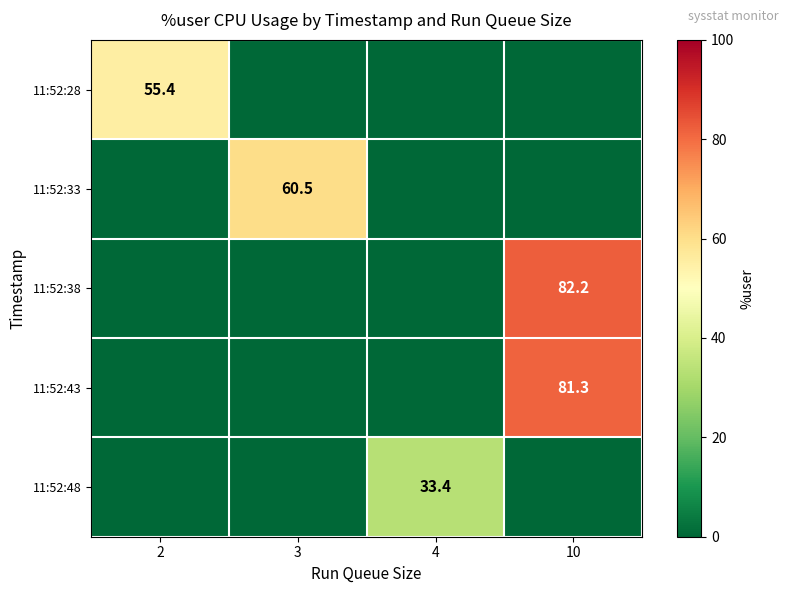

The 11:52:43 series shows 81.3 at 10. True or false?

True